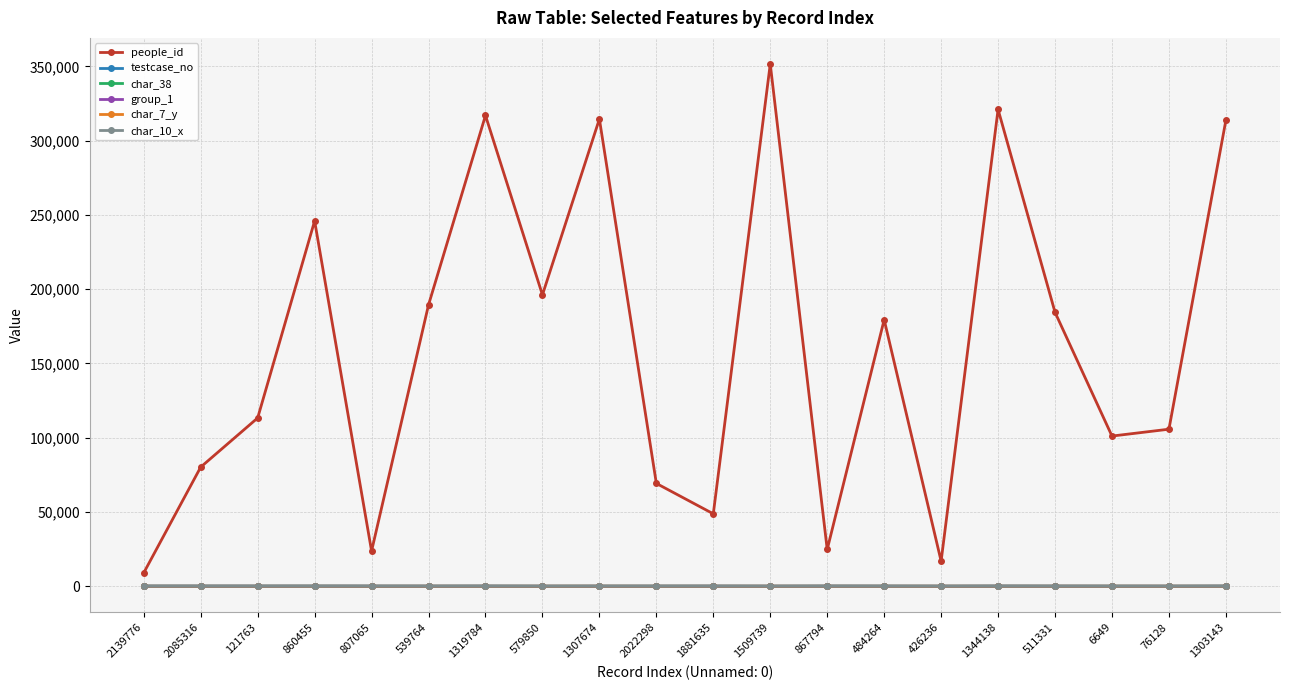

Which series has the largest total across all categories?

people_id